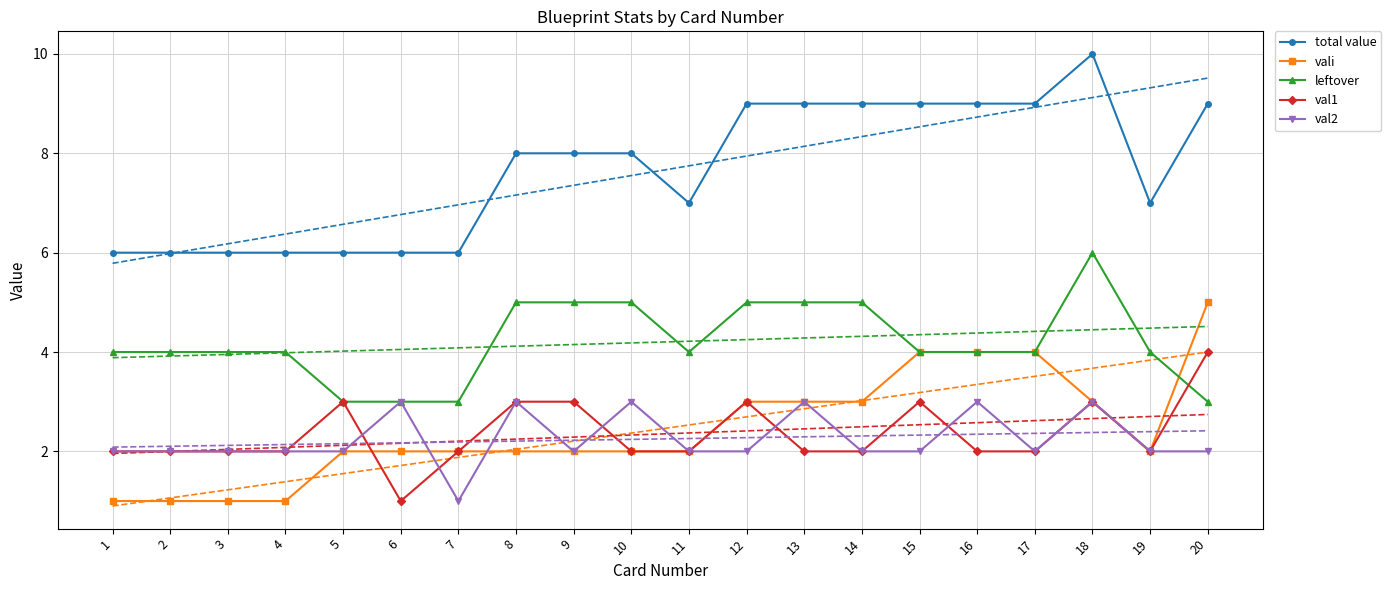

At 19, list the series in order from smallest to largest.

vali, val1, val2, leftover, total value